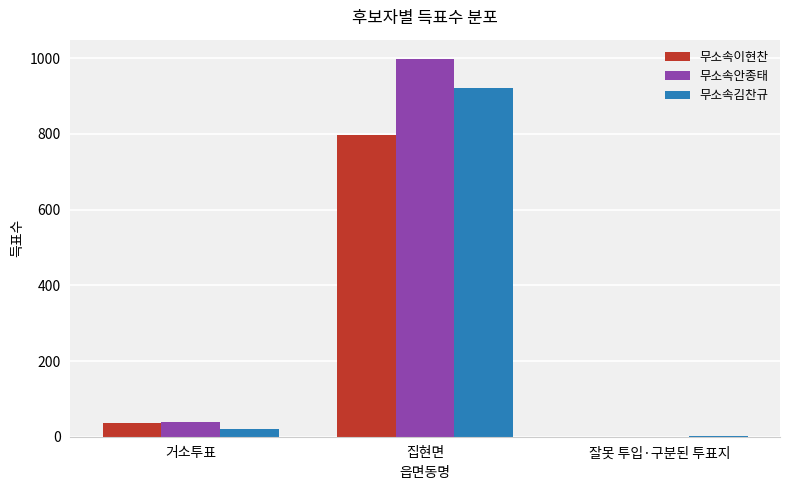

What is the average value of the 무소속김찬규 series?

315